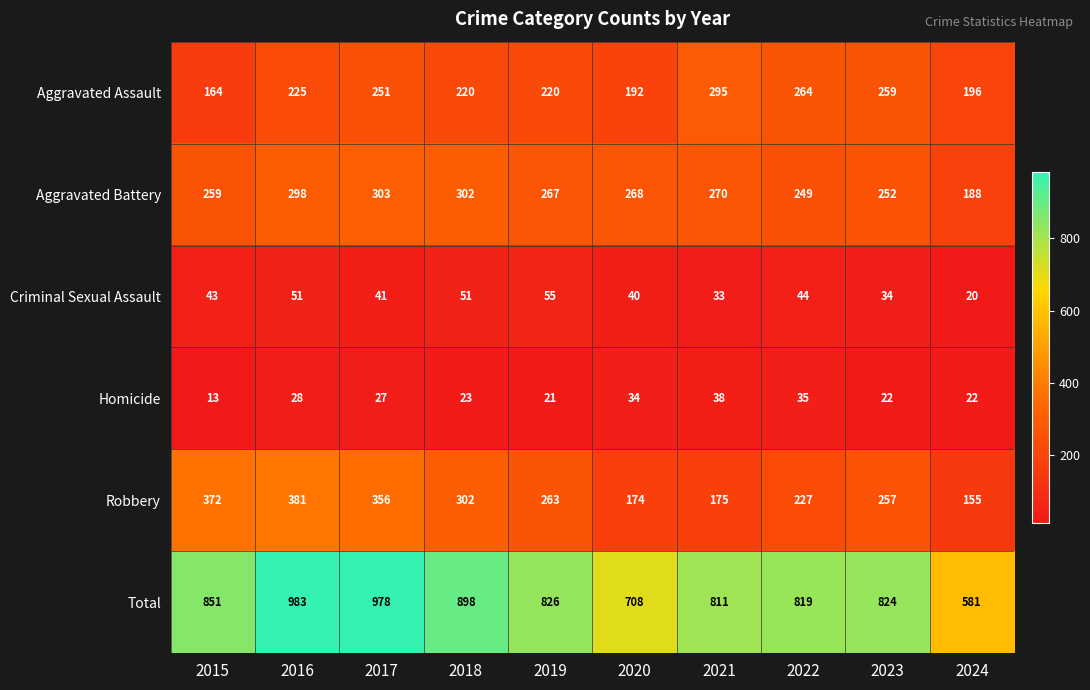

List the series in order of their peak value, lowest first.

Homicide, Criminal Sexual Assault, Aggravated Assault, Aggravated Battery, Robbery, Total